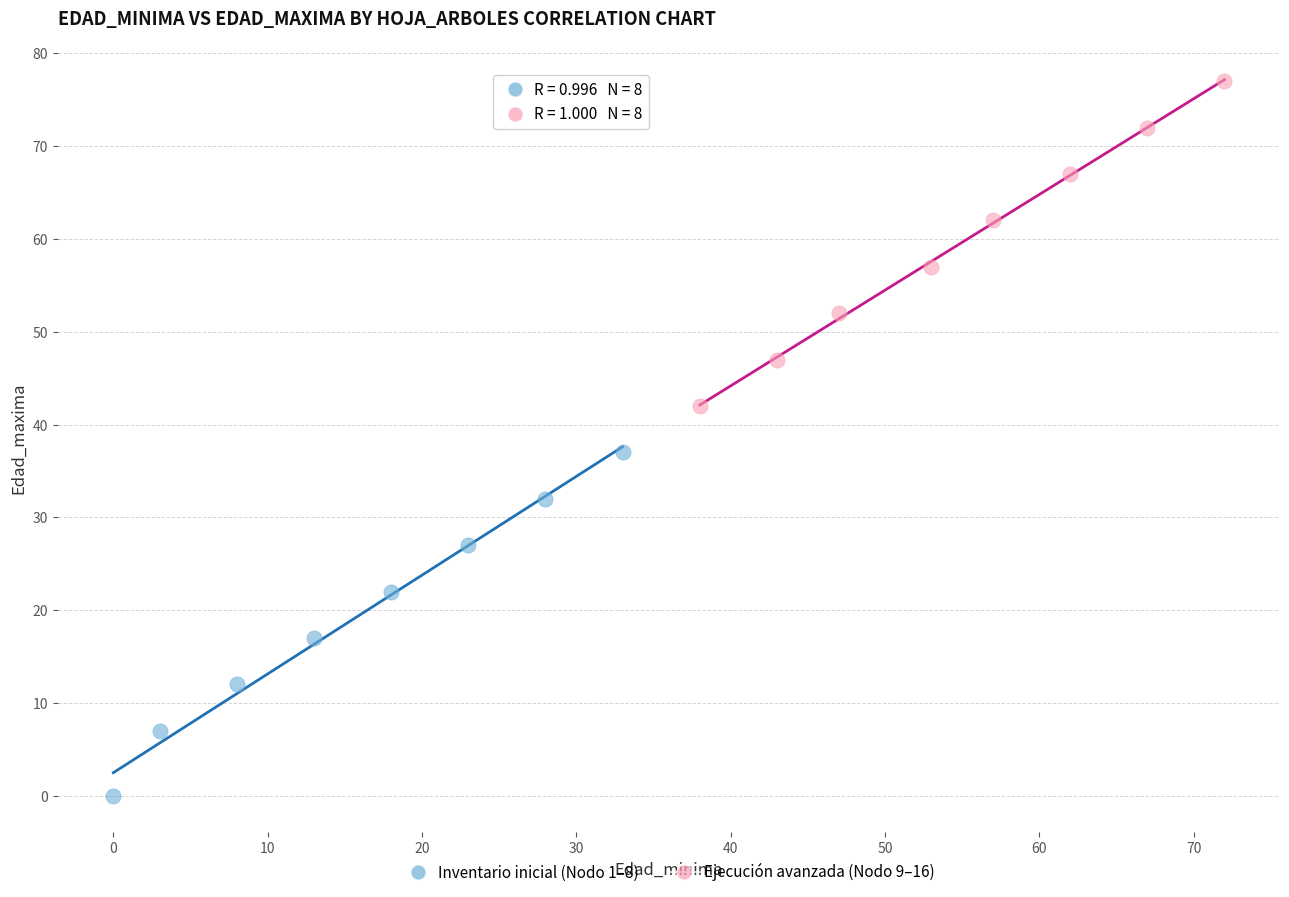

Which series contains the lowest Y value?

Inventario inicial (Nodo 1–8)